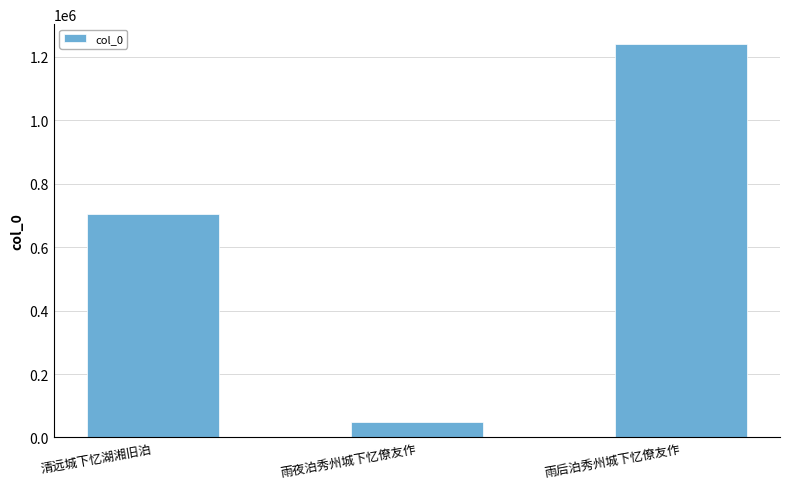

What value does the data have at 雨后泊秀州城下忆僚友作, to the nearest 10?

1241010